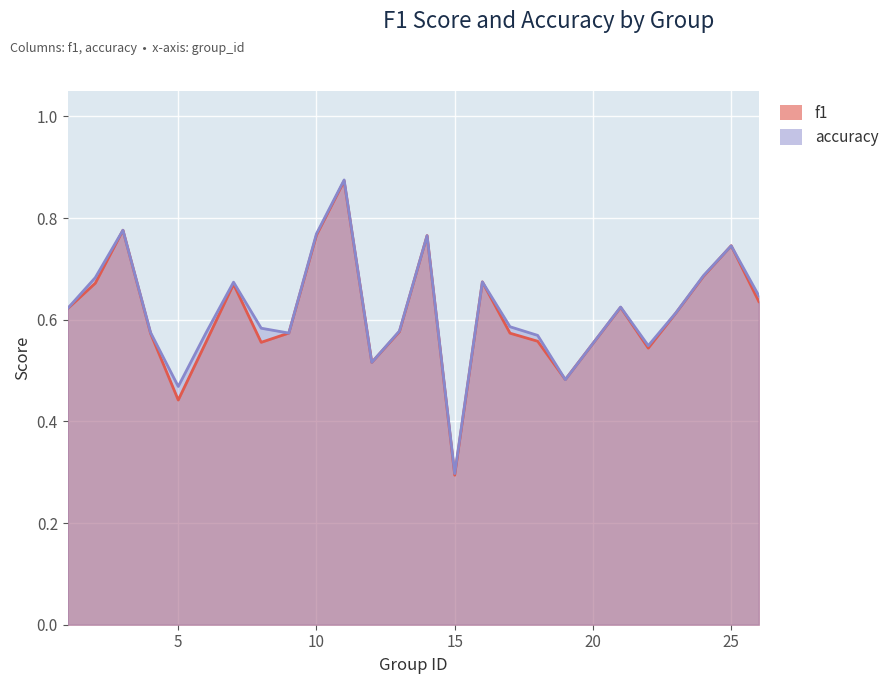

Reading right to left, extract all data points from this chart.

f1: 0.6	0.7	0.7	0.6	0.5	0.6	0.5	0.6	0.6	0.7	0.3	0.8	0.6	0.5	0.9	0.8	0.6	0.6	0.7	0.6	0.4	0.6	0.8	0.7	0.6
accuracy: 0.6	0.7	0.7	0.6	0.5	0.6	0.5	0.6	0.6	0.7	0.3	0.8	0.6	0.5	0.9	0.8	0.6	0.6	0.7	0.6	0.5	0.6	0.8	0.7	0.6